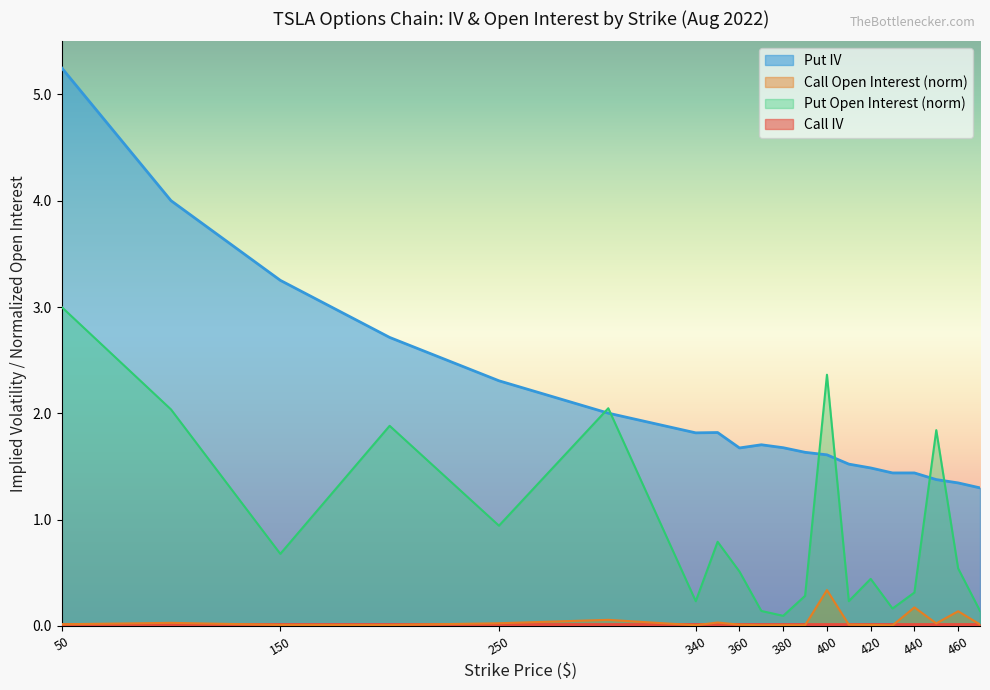

Which series has the largest range (max minus min)?

Put IV